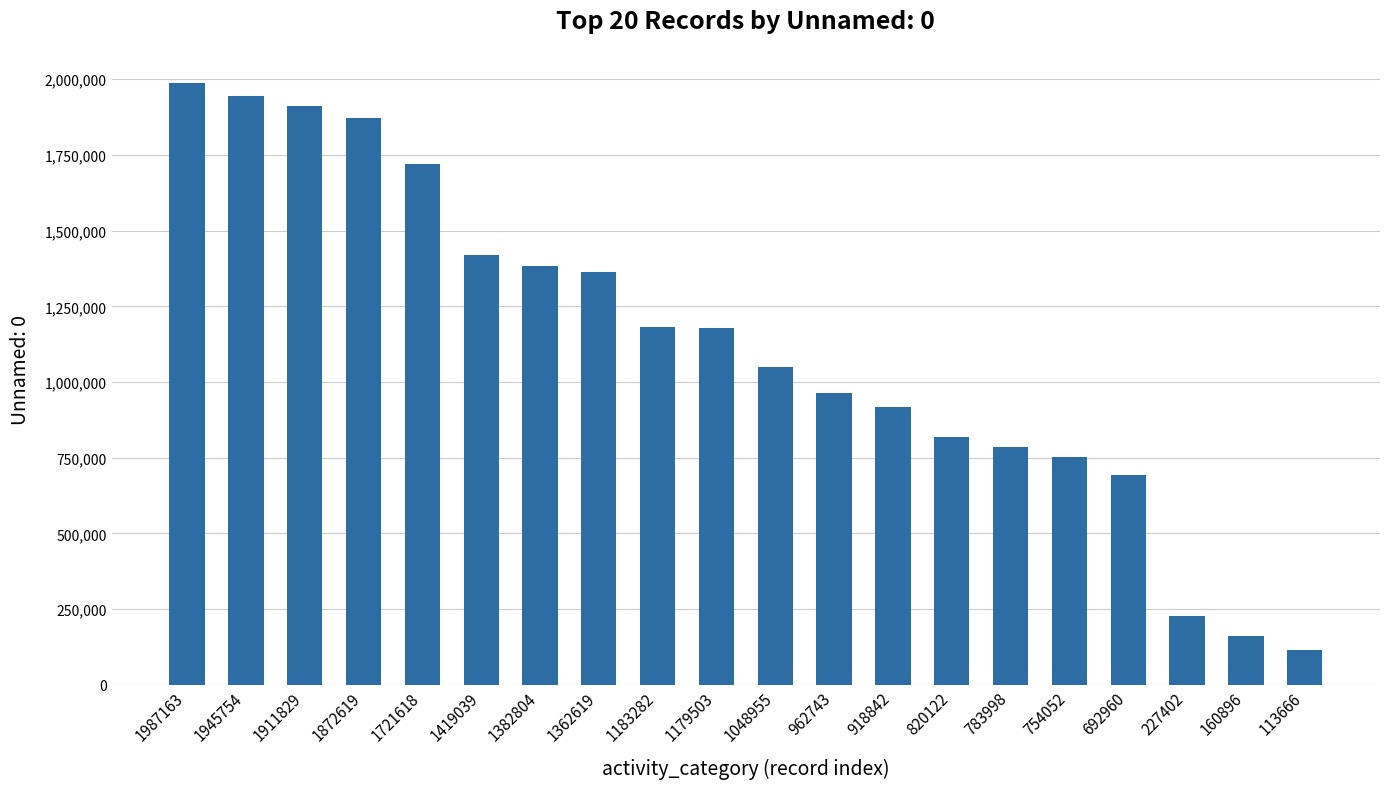

What is the difference between the maximum and minimum values?

1873497